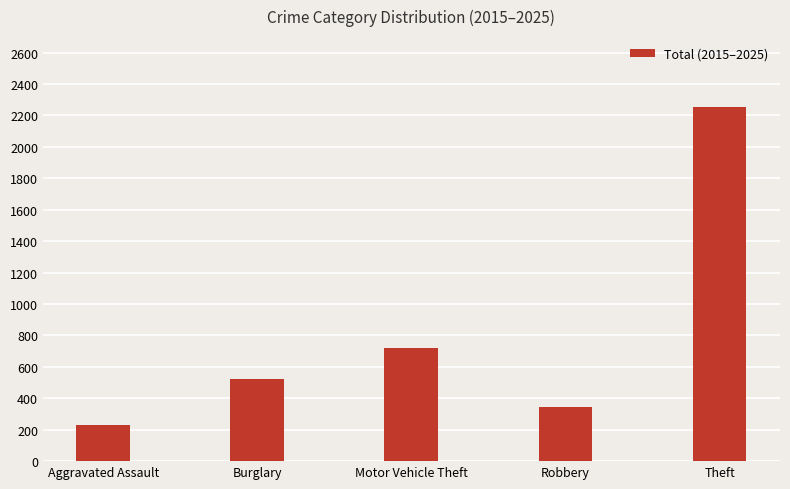

What is the ratio of the value at Motor Vehicle Theft to the value at Theft?

0.3